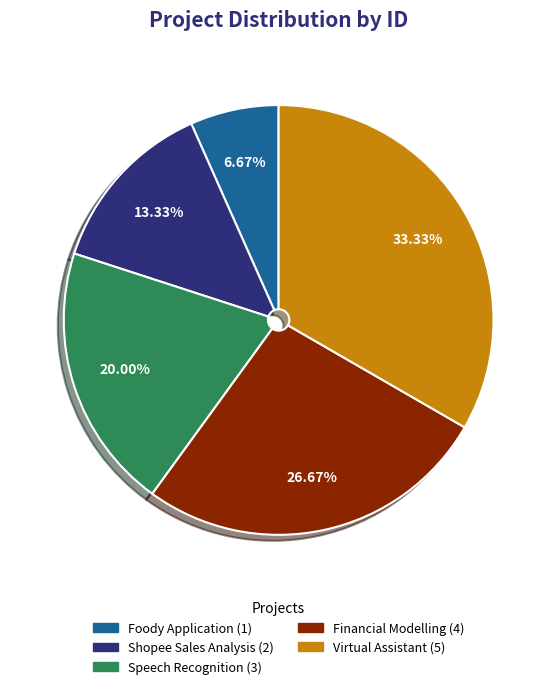

What is the smallest slice in the pie chart?

Foody Application